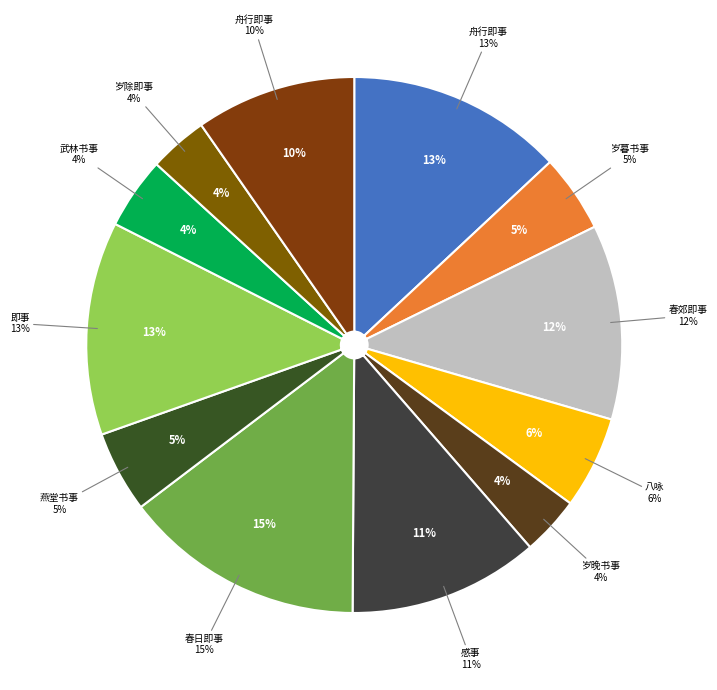

To the nearest percent, what portion does 燕堂书事·岁稔齐铃间 represent?

5%